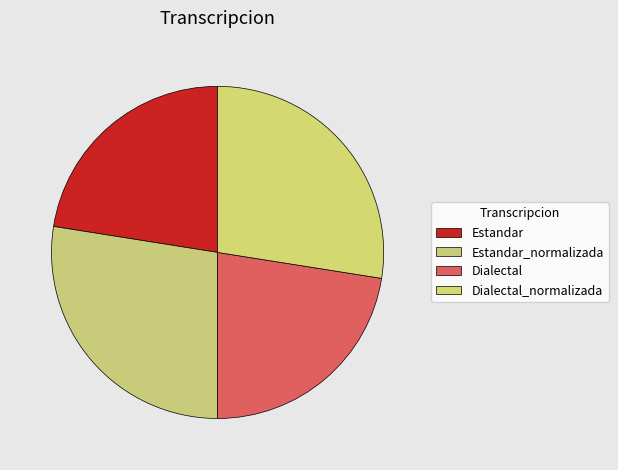

Approximately how many times larger is the value at Dialectal_normalizada compared to Dialectal?

1.2